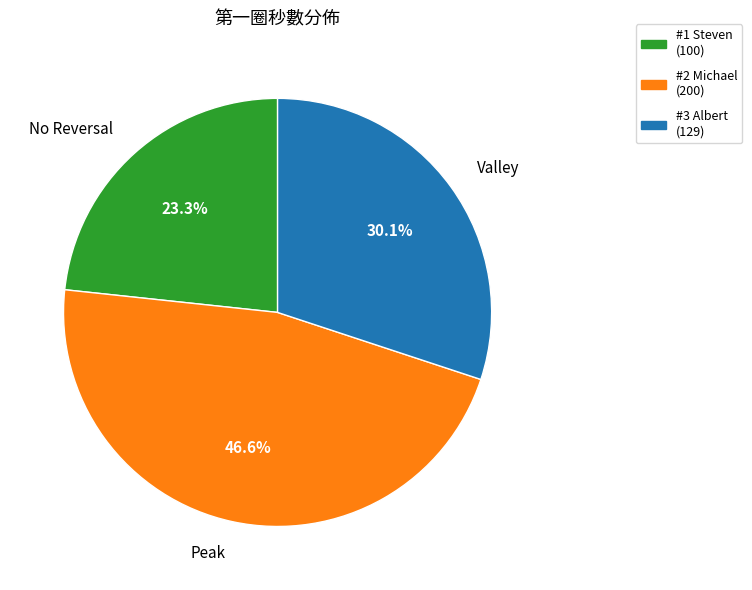

Which slice is the largest?

#2 Michael (200)